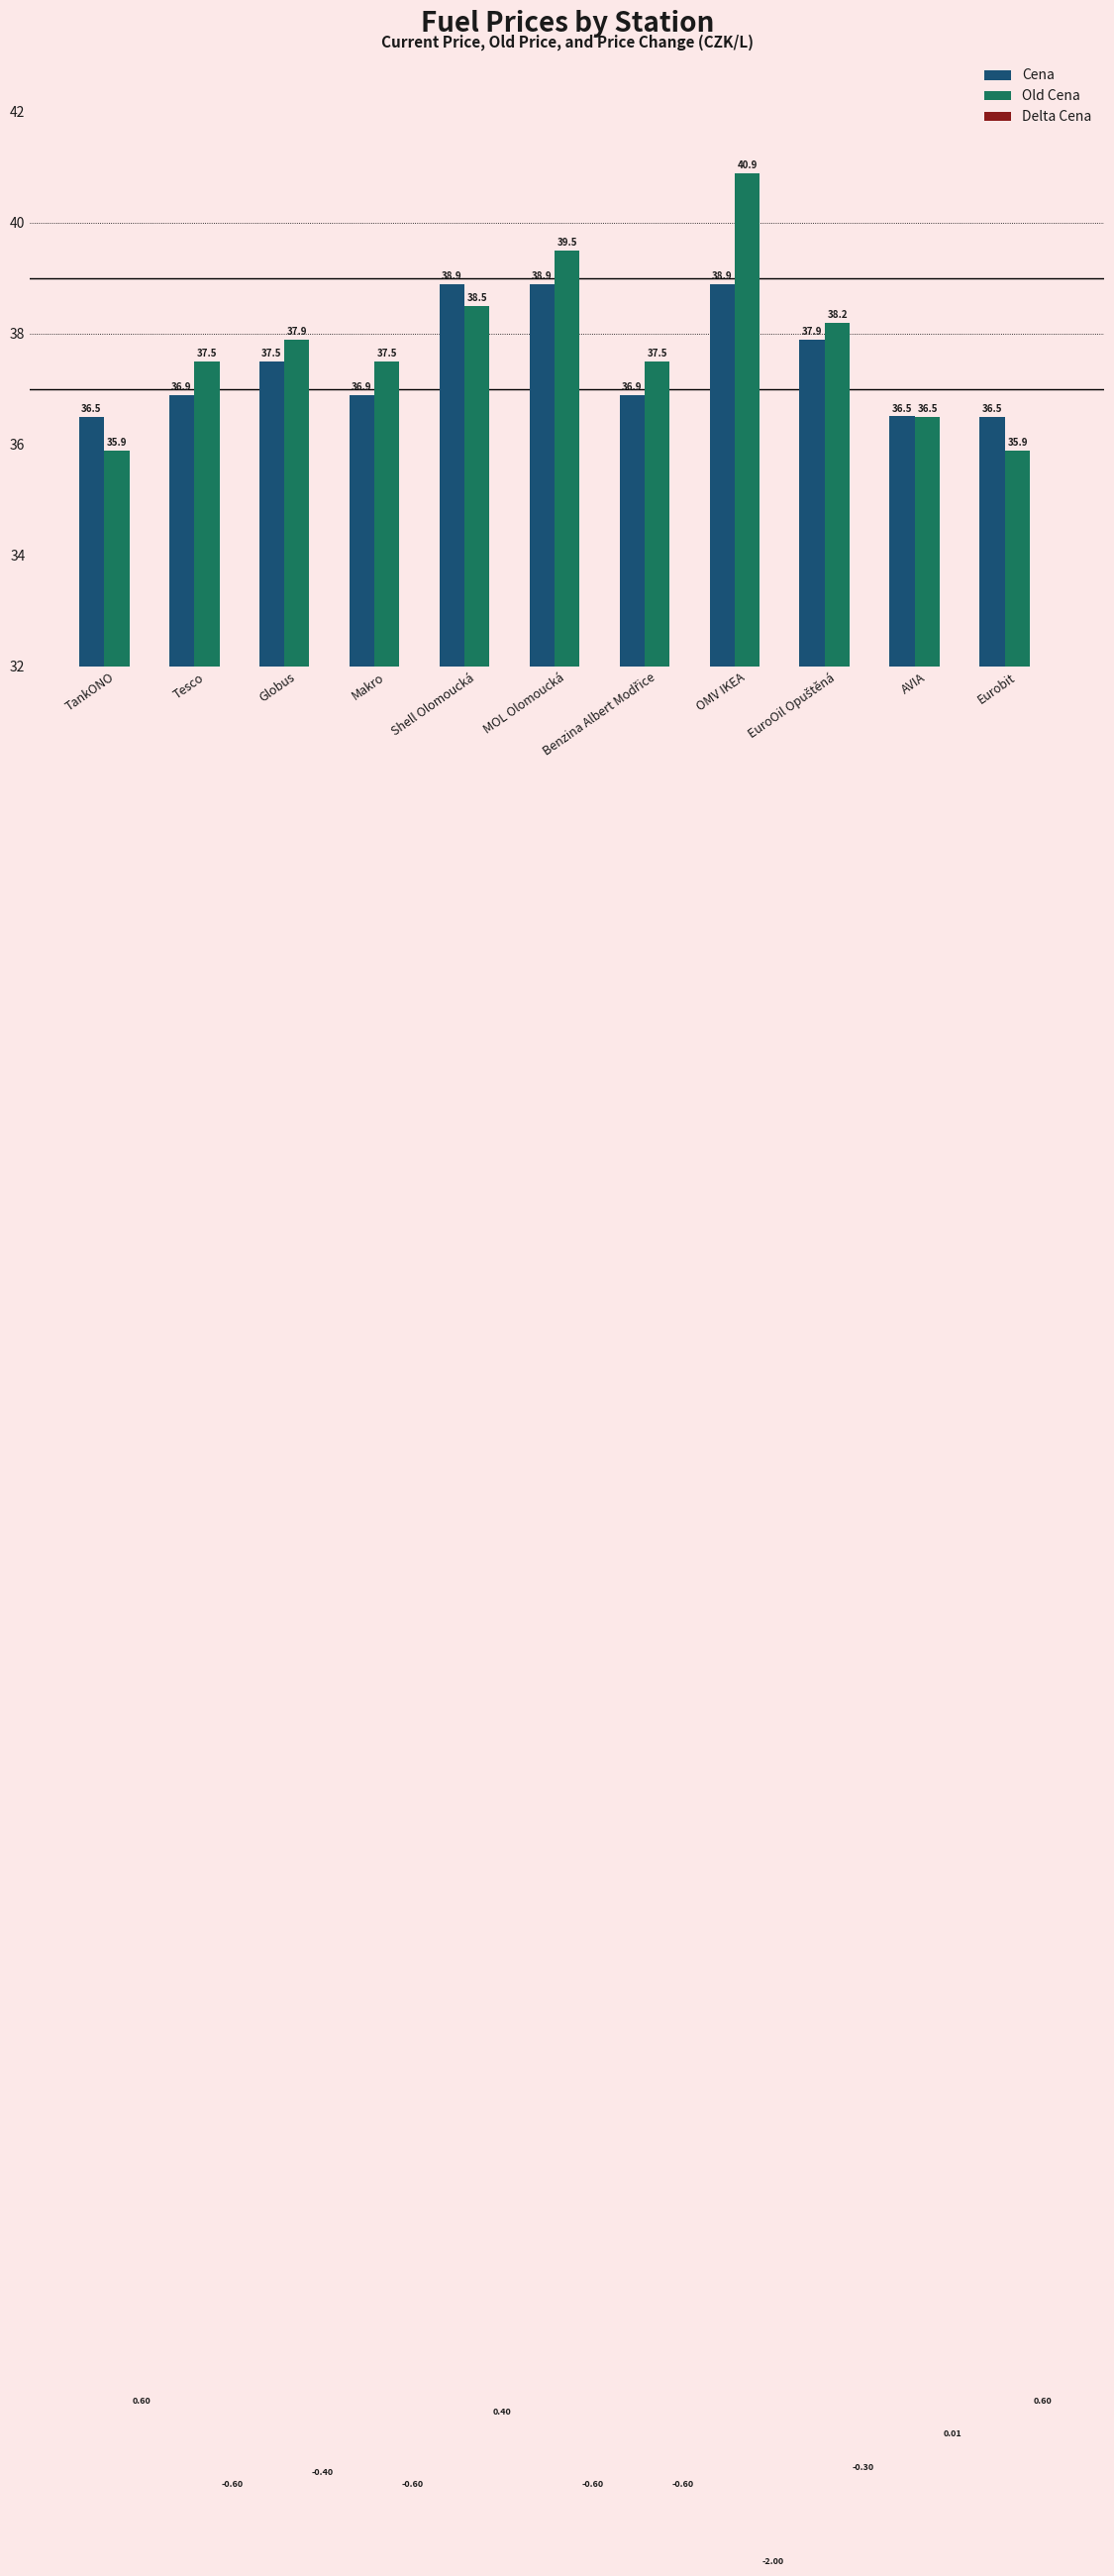

What is the label of the 9th bar from the left?

EuroOil Opuštěná